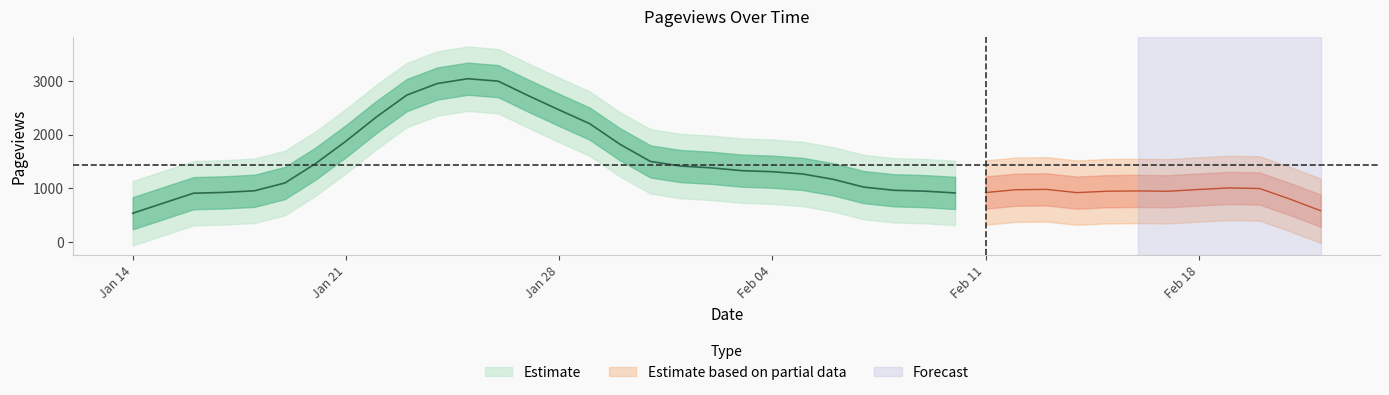

Read the value at 2024-02-13.

967